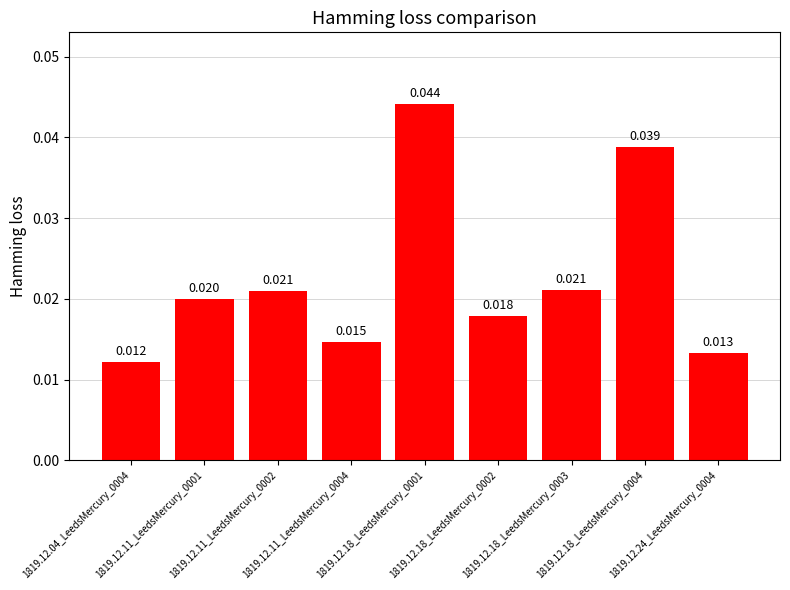

Rank the categories by value from highest to lowest.

1819.12.18_LeedsMercury_0001, 1819.12.18_LeedsMercury_0004, 1819.12.18_LeedsMercury_0003, 1819.12.11_LeedsMercury_0002, 1819.12.11_LeedsMercury_0001, 1819.12.18_LeedsMercury_0002, 1819.12.11_LeedsMercury_0004, 1819.12.24_LeedsMercury_0004, 1819.12.04_LeedsMercury_0004